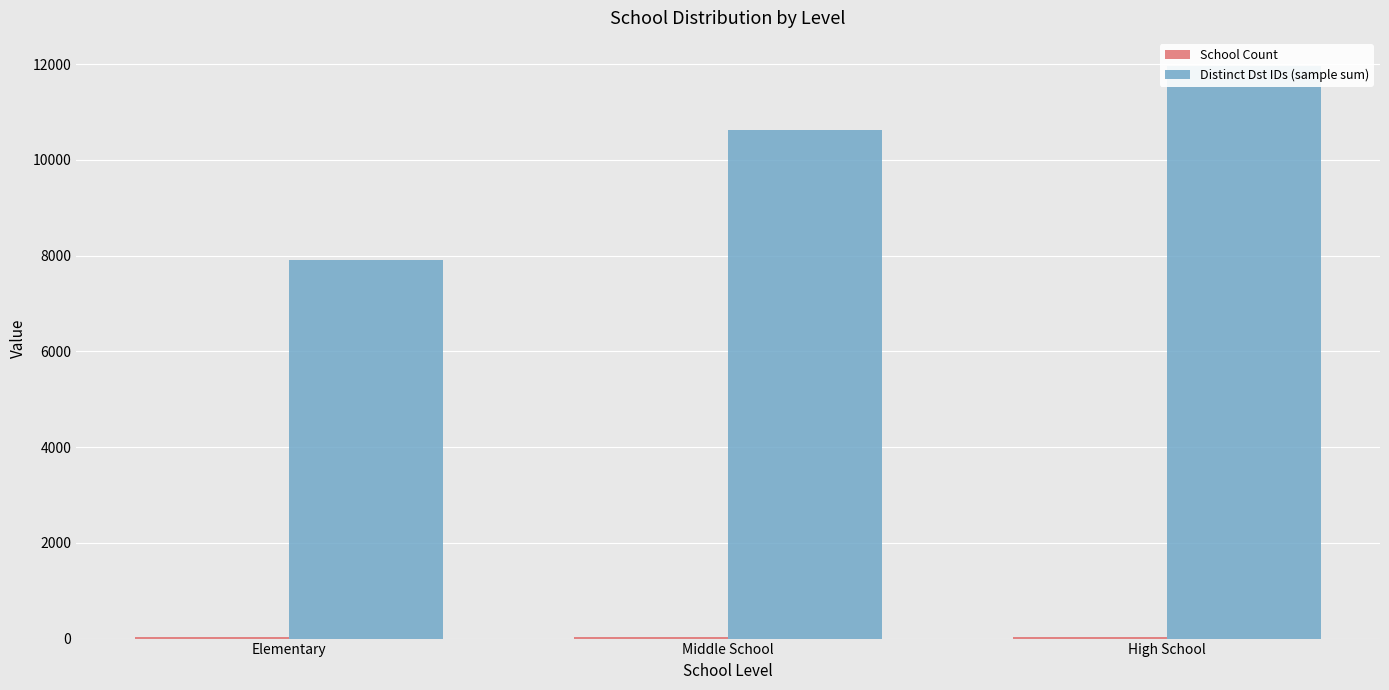

Is the value of Distinct Dst IDs (sample sum) at High School greater than the value of School Count at Middle School?

Yes